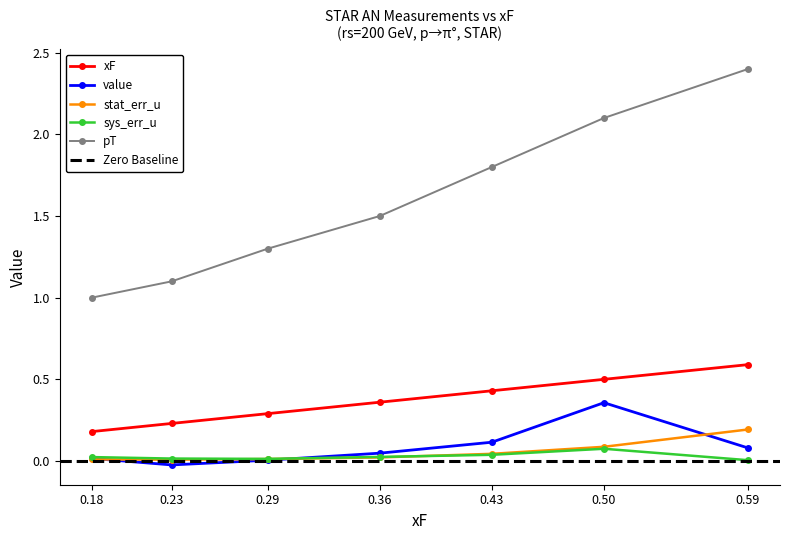

Rank the series at 0.23 from highest to lowest value.

pT, xF, sys_err_u, stat_err_u, value